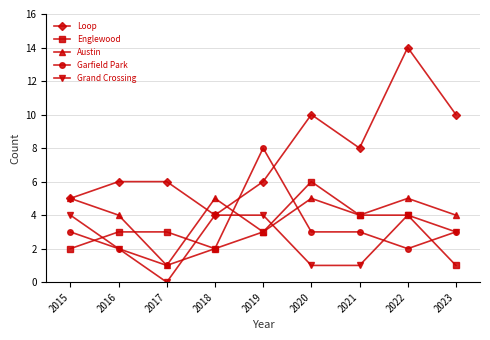

True or false: Englewood and Loop cross at least once.

False